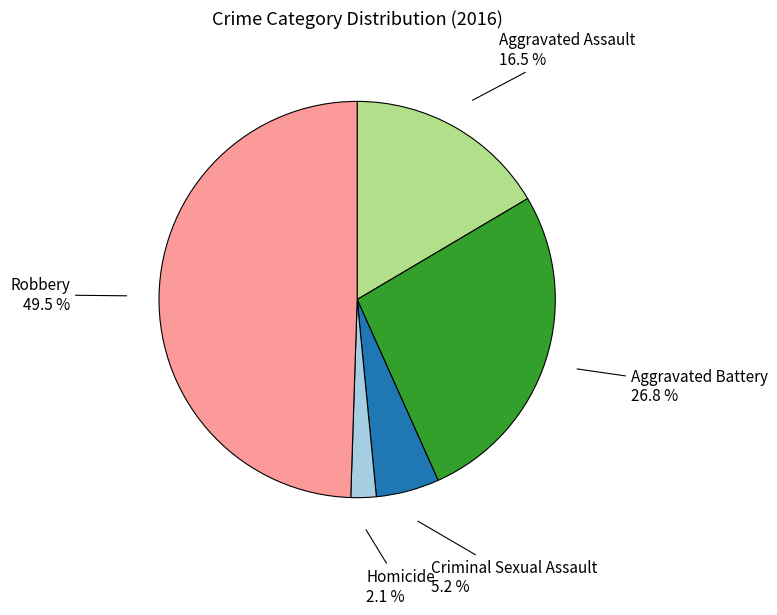

Is it true that Criminal Sexual Assault is 5% of the pie?

True